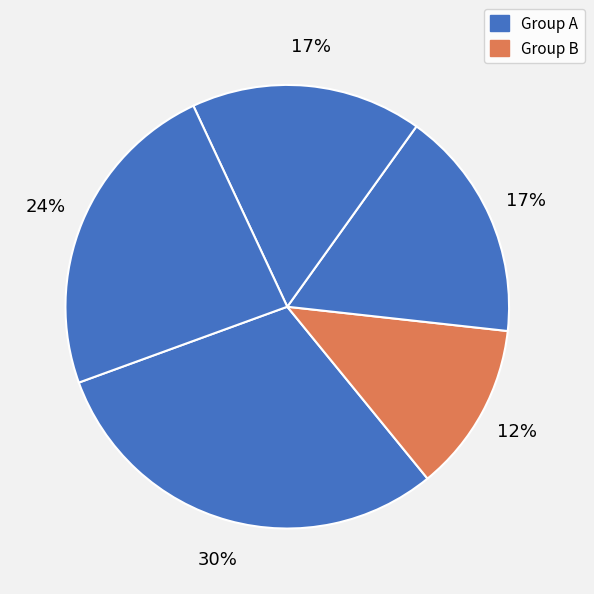

How many slices are in this pie chart?

5